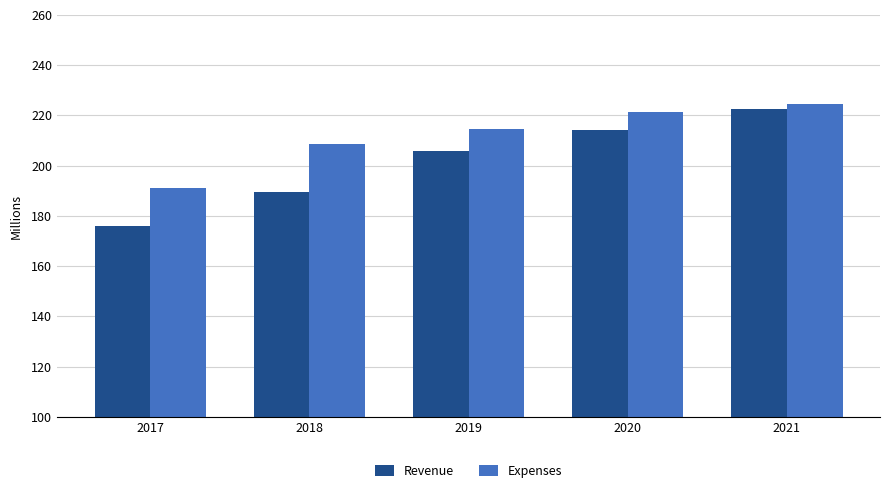

What are all the series names shown in the legend?

Revenue, Expenses